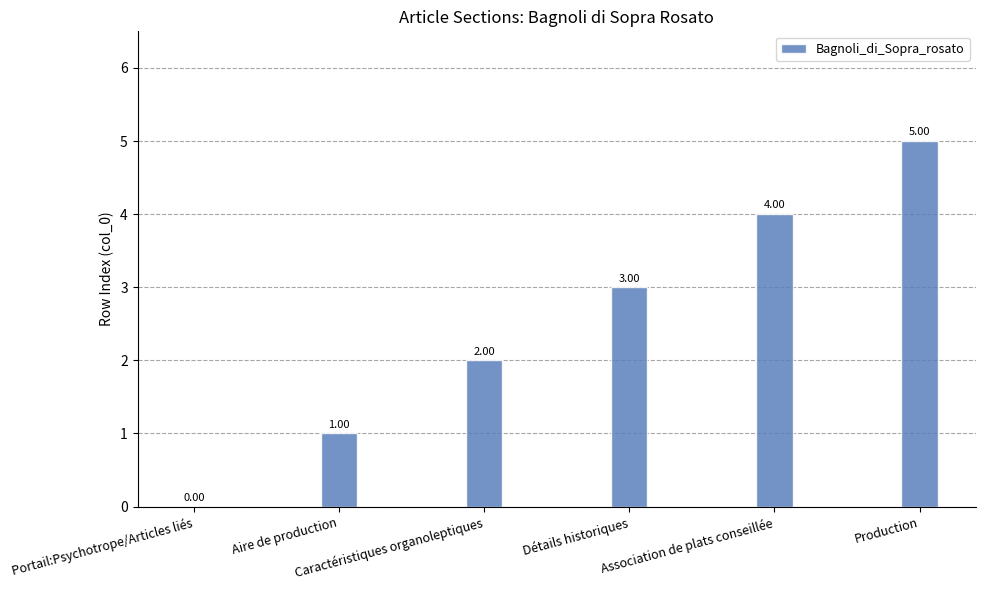

What is the sum of all values?

15